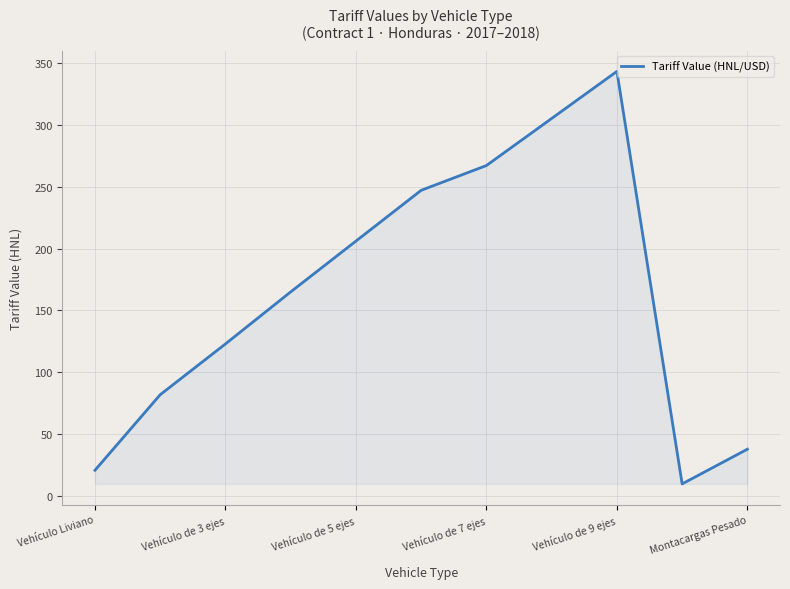

How many interior local valleys (lower than both neighbors) does the data have?

1